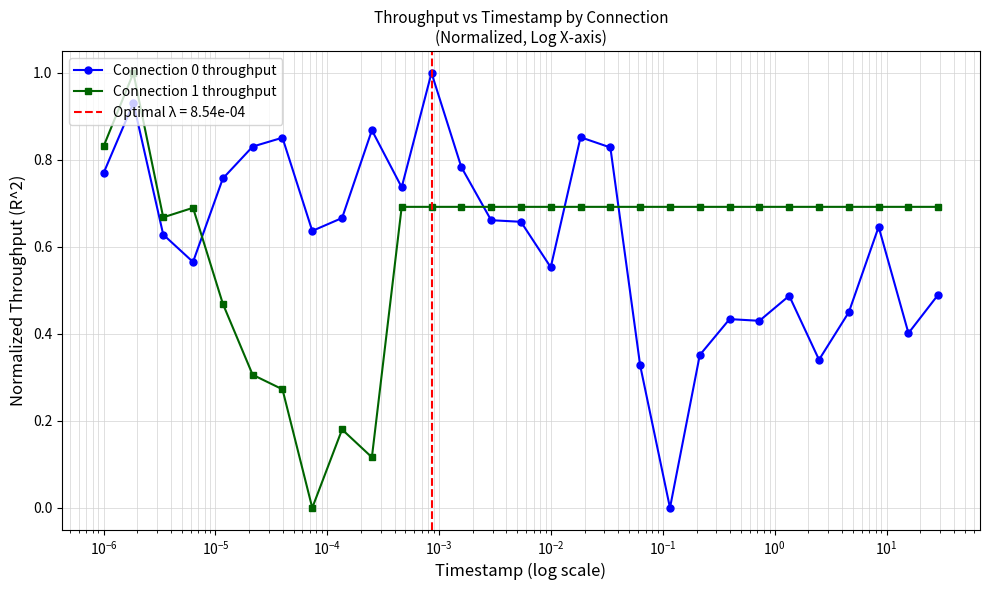

Reading left to right, transcribe all the data shown in this chart.

Connection 0 throughput: 0.8	0.9	0.6	0.6	0.8	0.8	0.9	0.6	0.7	0.9	0.7	1.0	0.8	0.7	0.7	0.6	0.9	0.8	0.3	0.0	0.4	0.4	0.4	0.5	0.3	0.4	0.6	0.4	0.5
Connection 1 throughput: 0.8	1.0	0.7	0.7	0.5	0.3	0.3	0.0	0.2	0.1	0.7	0.7	0.7	0.7	0.7	0.7	0.7	0.7	0.7	0.7	0.7	0.7	0.7	0.7	0.7	0.7	0.7	0.7	0.7